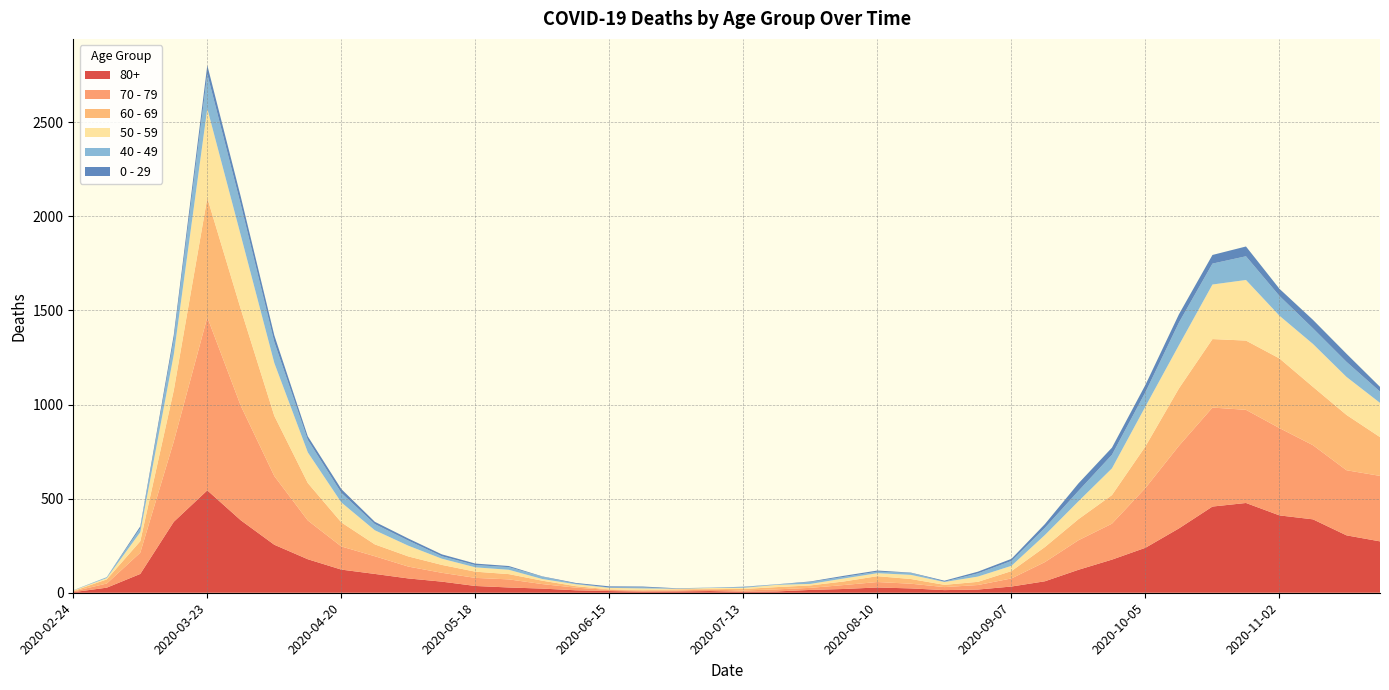

Reading left to right, transcribe all the data shown in this chart.

80+: 2020-02-24=3	2020-03-02=27	2020-03-09=100	2020-03-16=377	2020-03-23=544	2020-03-30=385	2020-04-06=255	2020-04-13=178	2020-04-20=123	2020-04-27=100	2020-05-04=76	2020-05-11=59	2020-05-18=36	2020-05-25=28	2020-06-01=22	2020-06-08=13	2020-06-15=9	2020-06-22=6	2020-06-29=7	2020-07-06=9	2020-07-13=5	2020-07-20=7	2020-07-27=15	2020-08-03=20	2020-08-10=28	2020-08-17=23	2020-08-24=14	2020-08-31=17	2020-09-07=33	2020-09-14=61	2020-09-21=122	2020-09-28=176	2020-10-05=239	2020-10-12=342	2020-10-19=458	2020-10-26=477	2020-11-02=411	2020-11-09=390	2020-11-16=305	2020-11-23=273
70 - 79: 2020-02-24=4	2020-03-02=22	2020-03-09=113	2020-03-16=427	2020-03-23=920	2020-03-30=608	2020-04-06=365	2020-04-13=206	2020-04-20=123	2020-04-27=94	2020-05-04=63	2020-05-11=47	2020-05-18=43	2020-05-25=43	2020-06-01=24	2020-06-08=14	2020-06-15=6	2020-06-22=5	2020-06-29=5	2020-07-06=8	2020-07-13=7	2020-07-20=11	2020-07-27=11	2020-08-03=21	2020-08-10=29	2020-08-17=25	2020-08-24=16	2020-08-31=24	2020-09-07=43	2020-09-14=102	2020-09-21=157	2020-09-28=191	2020-10-05=318	2020-10-12=439	2020-10-19=526	2020-10-26=495	2020-11-02=464	2020-11-09=394	2020-11-16=346	2020-11-23=348
60 - 69: 2020-02-24=2	2020-03-02=22	2020-03-09=61	2020-03-16=272	2020-03-23=634	2020-03-30=514	2020-04-06=320	2020-04-13=199	2020-04-20=128	2020-04-27=63	2020-05-04=54	2020-05-11=42	2020-05-18=33	2020-05-25=28	2020-06-01=18	2020-06-08=8	2020-06-15=3	2020-06-22=3	2020-06-29=6	2020-07-06=3	2020-07-13=8	2020-07-20=12	2020-07-27=13	2020-08-03=19	2020-08-10=31	2020-08-17=25	2020-08-24=12	2020-08-31=17	2020-09-07=39	2020-09-14=80	2020-09-21=112	2020-09-28=152	2020-10-05=221	2020-10-12=305	2020-10-19=364	2020-10-26=368	2020-11-02=370	2020-11-09=310	2020-11-16=294	2020-11-23=206
50 - 59: 2020-02-24=3	2020-03-02=7	2020-03-09=48	2020-03-16=190	2020-03-23=475	2020-03-30=392	2020-04-06=281	2020-04-13=163	2020-04-20=106	2020-04-27=75	2020-05-04=57	2020-05-11=33	2020-05-18=23	2020-05-25=23	2020-06-01=9	2020-06-08=10	2020-06-15=8	2020-06-22=9	2020-06-29=3	2020-07-06=5	2020-07-13=6	2020-07-20=12	2020-07-27=8	2020-08-03=16	2020-08-10=16	2020-08-17=22	2020-08-24=15	2020-08-31=28	2020-09-07=28	2020-09-14=64	2020-09-21=95	2020-09-28=142	2020-10-05=212	2020-10-12=230	2020-10-19=290	2020-10-26=322	2020-11-02=227	2020-11-09=228	2020-11-16=202	2020-11-23=182
40 - 49: 2020-02-24=0	2020-03-02=5	2020-03-09=21	2020-03-16=79	2020-03-23=183	2020-03-30=163	2020-04-06=111	2020-04-13=66	2020-04-20=51	2020-04-27=33	2020-05-04=27	2020-05-11=13	2020-05-18=12	2020-05-25=14	2020-06-01=12	2020-06-08=3	2020-06-15=2	2020-06-22=5	2020-06-29=1	2020-07-06=1	2020-07-13=4	2020-07-20=2	2020-07-27=10	2020-08-03=8	2020-08-10=8	2020-08-17=10	2020-08-24=2	2020-08-31=17	2020-09-07=26	2020-09-14=38	2020-09-21=55	2020-09-28=72	2020-10-05=76	2020-10-12=120	2020-10-19=111	2020-10-26=126	2020-11-02=105	2020-11-09=83	2020-11-16=80	2020-11-23=60
0 - 29: 2020-02-24=1	2020-03-02=0	2020-03-09=10	2020-03-16=25	2020-03-23=47	2020-03-30=42	2020-04-06=36	2020-04-13=19	2020-04-20=20	2020-04-27=12	2020-05-04=11	2020-05-11=10	2020-05-18=8	2020-05-25=6	2020-06-01=2	2020-06-08=4	2020-06-15=6	2020-06-22=5	2020-06-29=2	2020-07-06=1	2020-07-13=2	2020-07-20=1	2020-07-27=3	2020-08-03=6	2020-08-10=6	2020-08-17=2	2020-08-24=5	2020-08-31=9	2020-09-07=11	2020-09-14=20	2020-09-21=40	2020-09-28=38	2020-10-05=39	2020-10-12=44	2020-10-19=46	2020-10-26=52	2020-11-02=38	2020-11-09=45	2020-11-16=43	2020-11-23=25